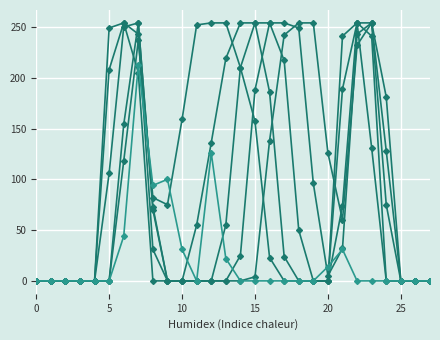

The col_14 series shows 0 at 10. True or false?

True